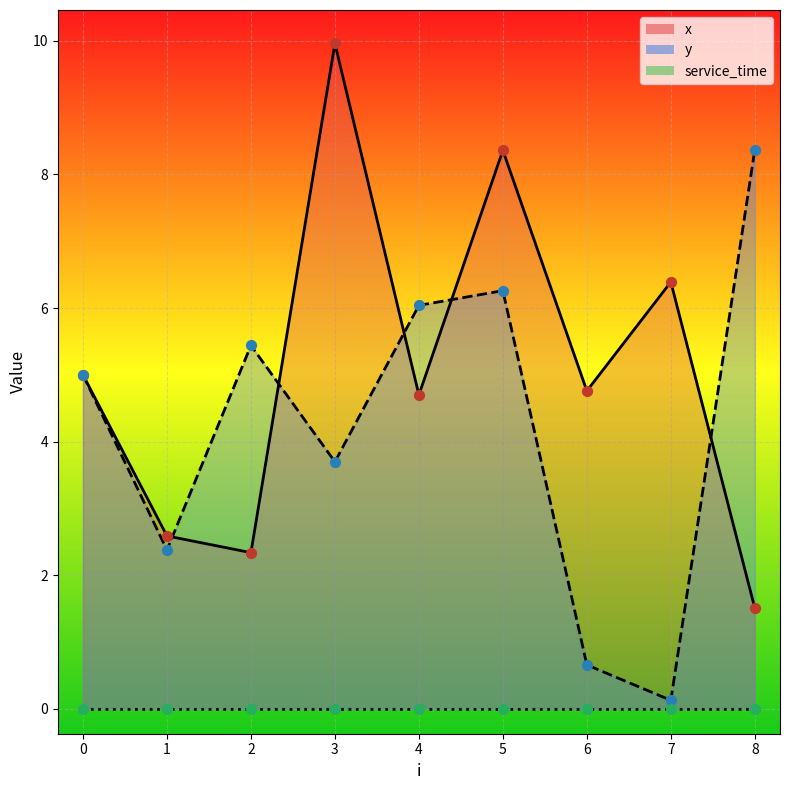

Which series contains the lowest Y value?

y